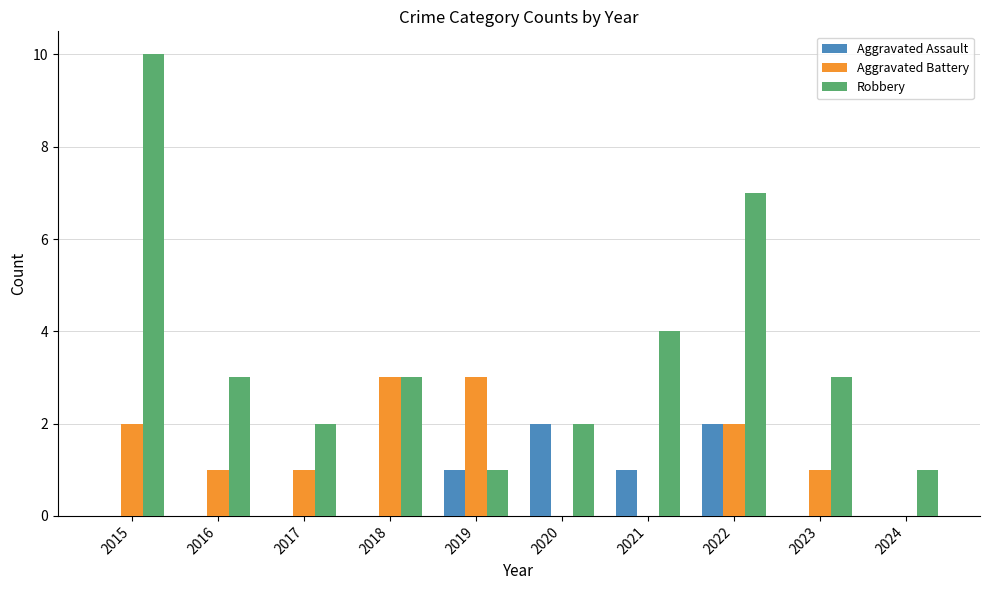

Which series has the widest spread of values?

Robbery